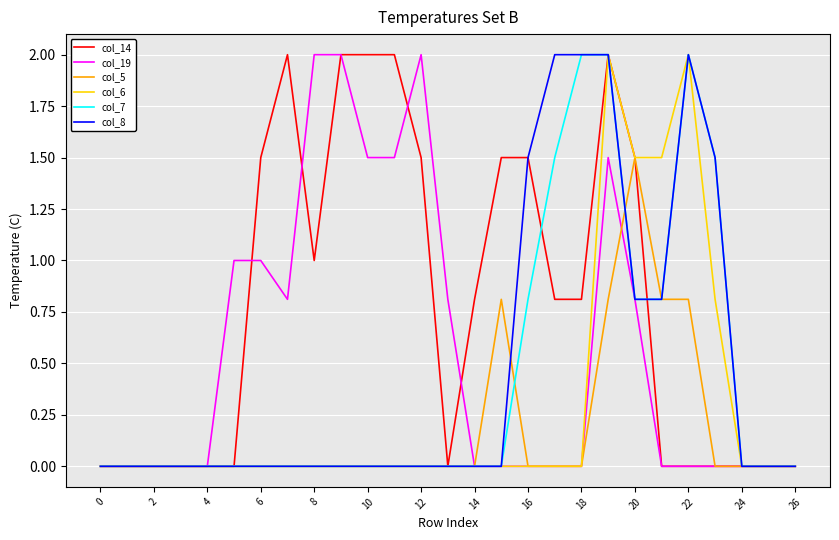

What is the maximum value for col_8?

2.0